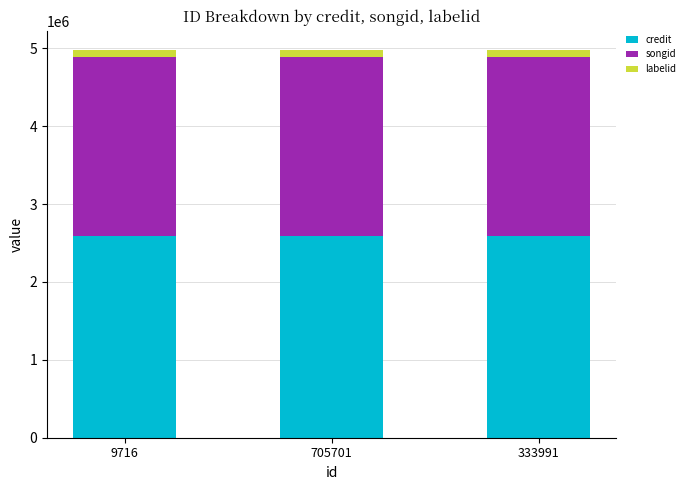

What is the maximum value for credit?

2590663